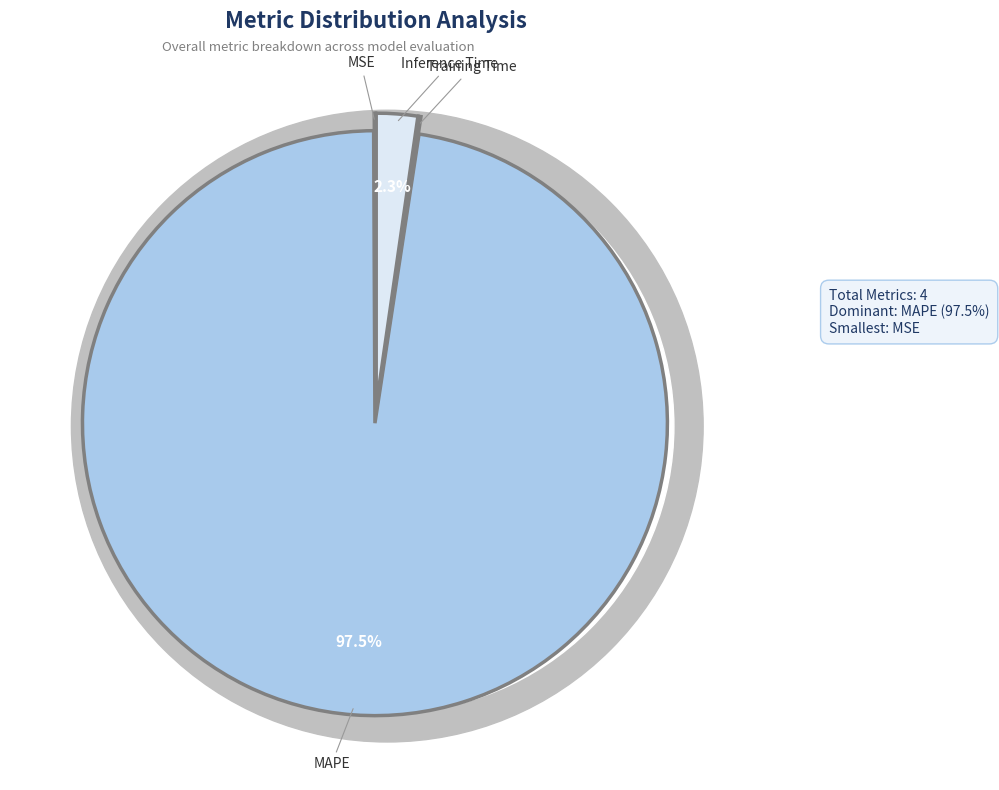

Rank the categories by value from lowest to highest.

MSE, Training Time, Inference Time, MAPE